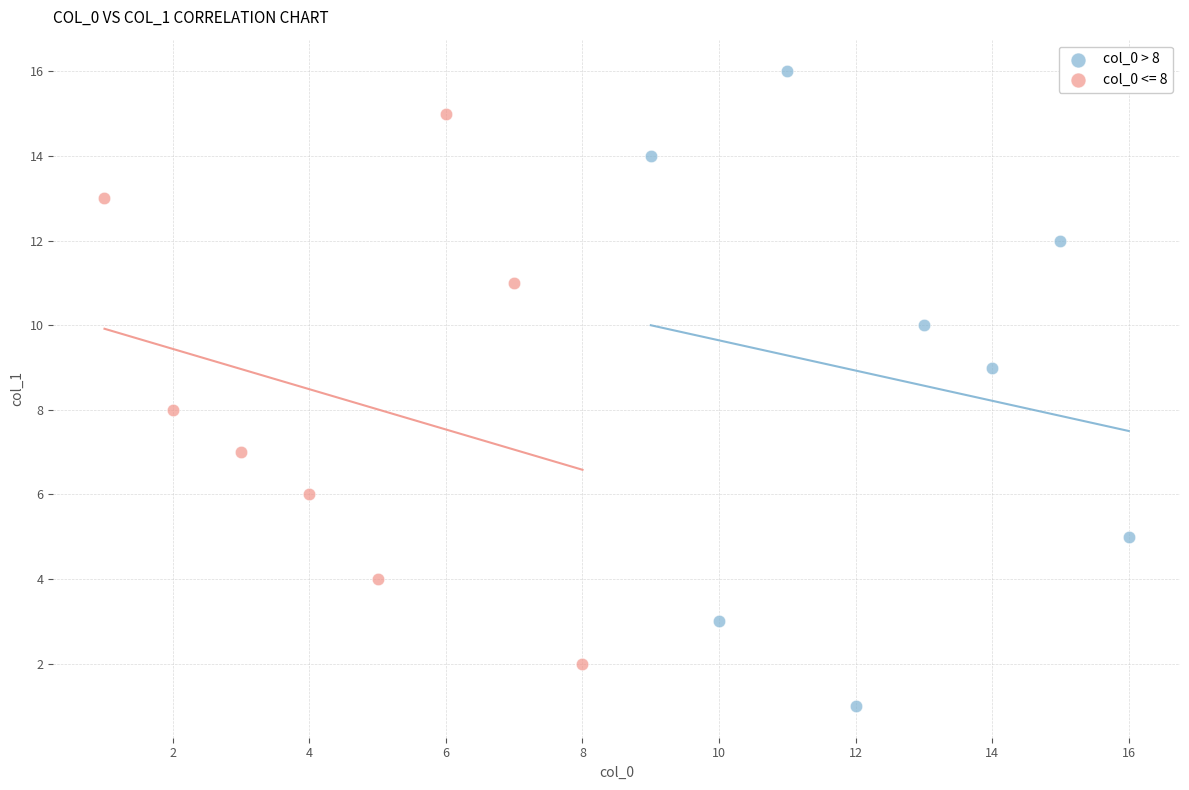

Which series reaches the minimum Y coordinate?

col_0 > 8